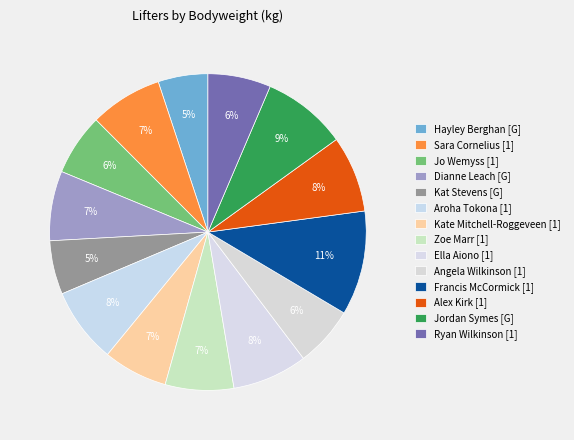

To the nearest percent, what is the difference between the largest and smallest slice percentages?

6%